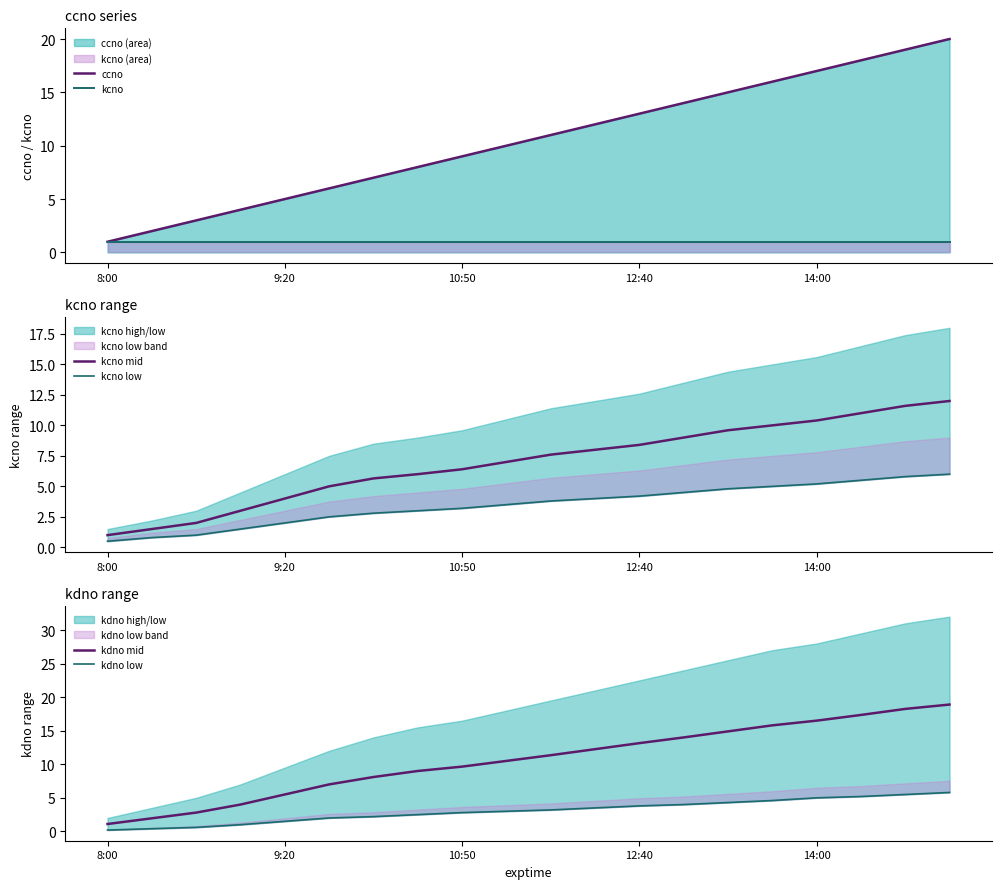

List the series in order of their peak value, lowest first.

kcno, kdno low, kcno low, kcno mid, kdno mid, ccno